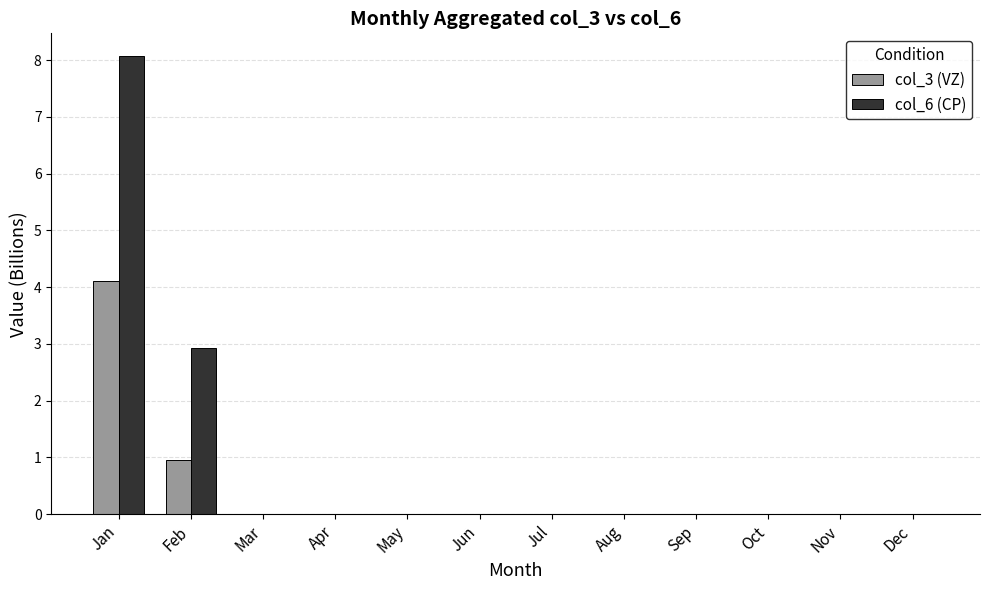

What is the total value across all series at Jan?

12.2